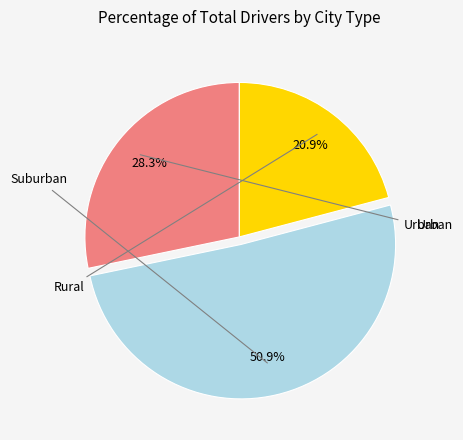

How many slices are in this pie chart?

3